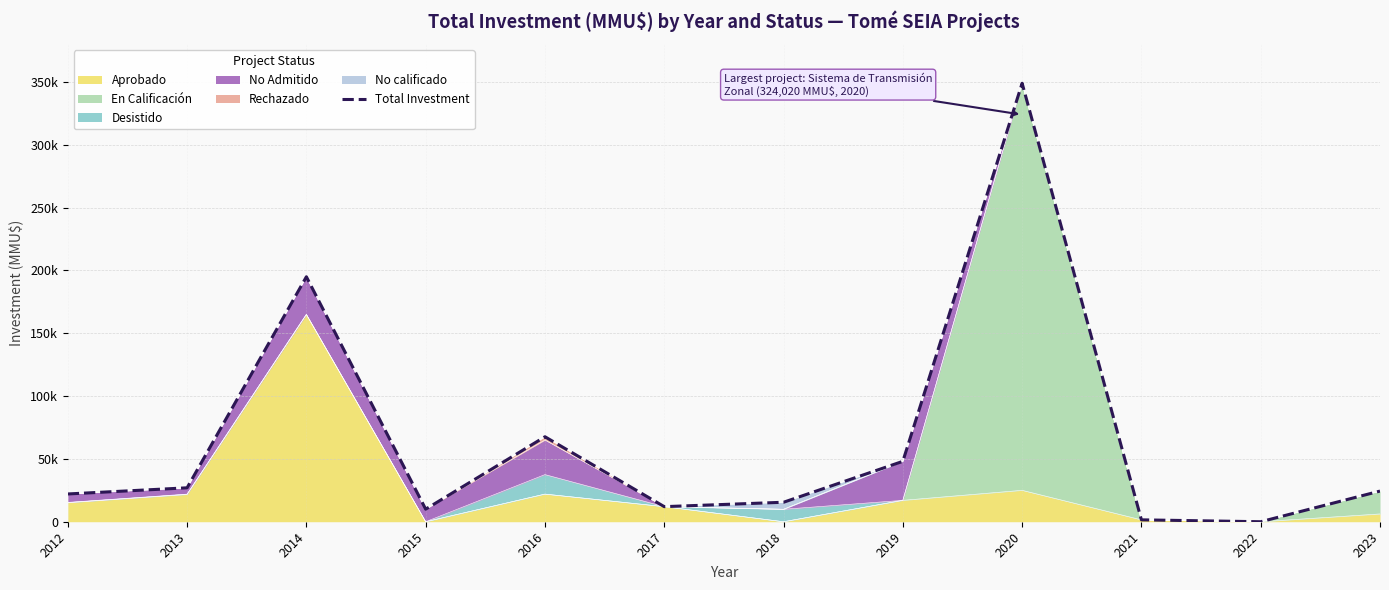

What is the approximate value at 2015?

10000